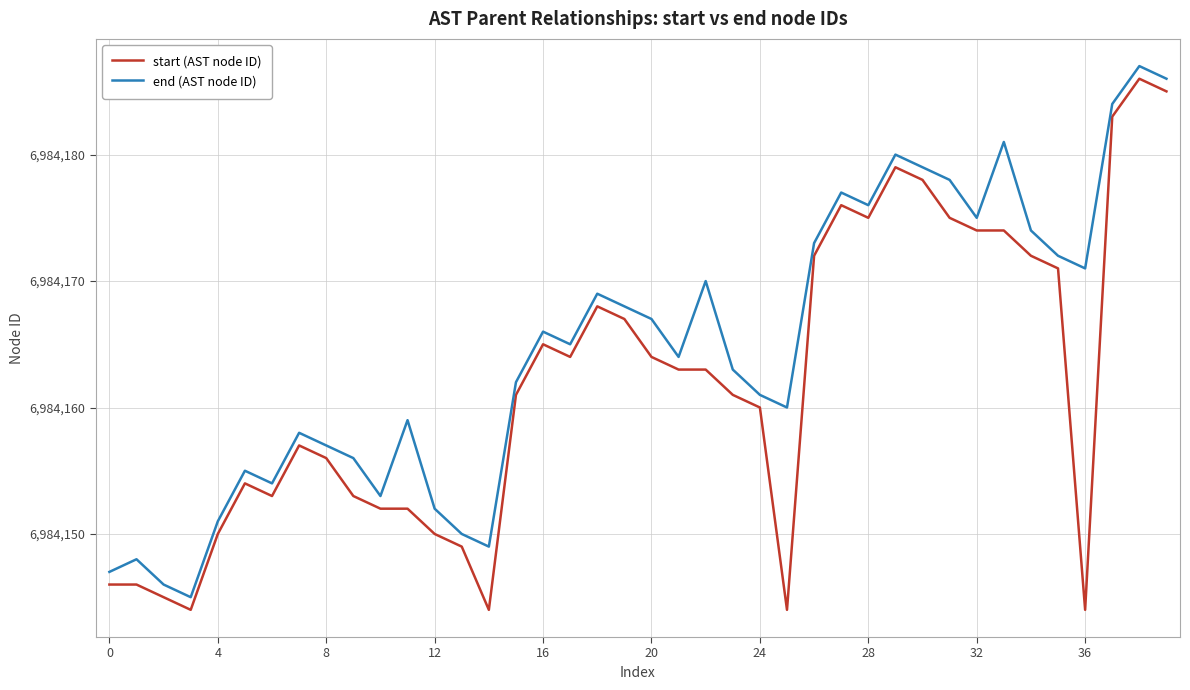

Which series has the largest total across all categories?

end (AST node ID)